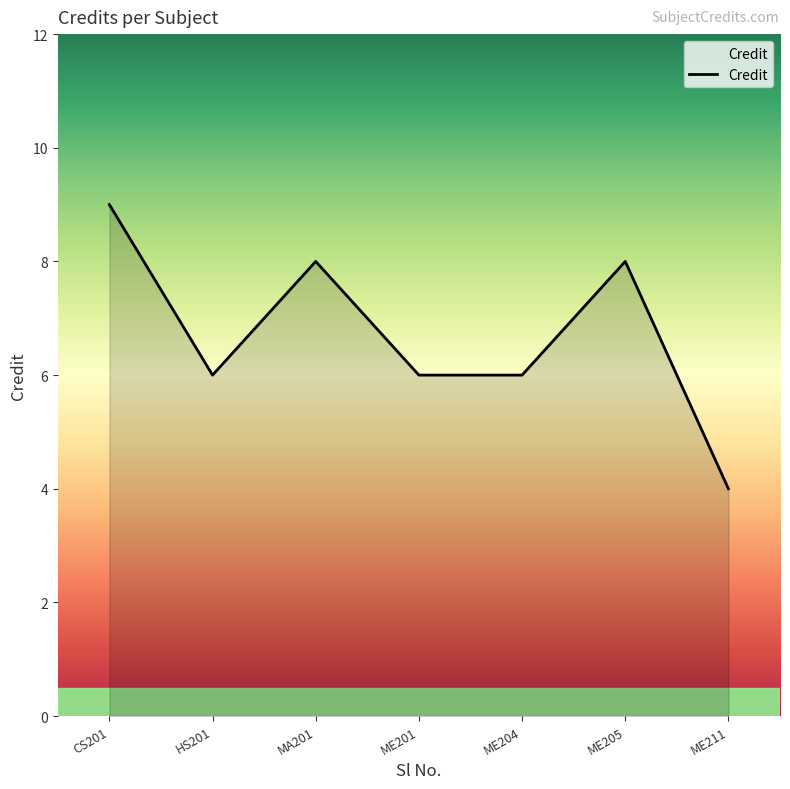

True or false: there are more than 2 points higher than both neighbors.

False